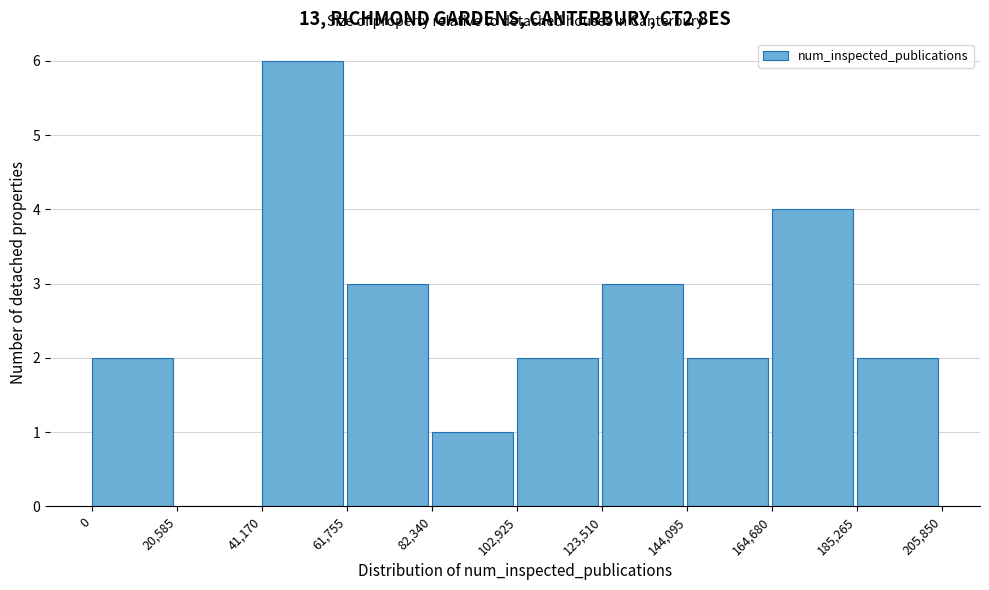

Reading left to right, list every bar in this chart as the range it spans on the x-axis followed by its height. The values are not printed on the chart, so give them approximately, as read against the axis.

0 to 20,585: 2
20,585 to 41,170: 0
41,170 to 61,755: 6
61,755 to 82,340: 3
82,340 to 102,925: 1
102,925 to 123,510: 2
123,510 to 144,095: 3
144,095 to 164,680: 2
164,680 to 185,265: 4
185,265 to 205,850: 2